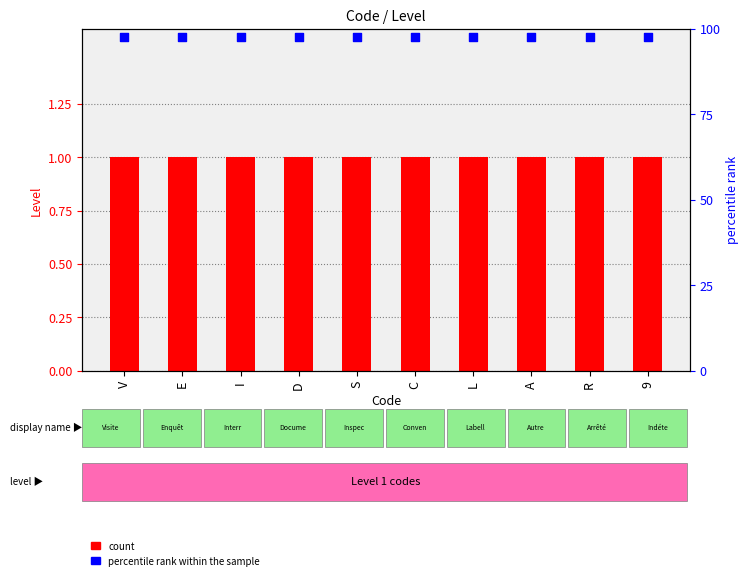

At how many categories does at least one series exceed 2?

10